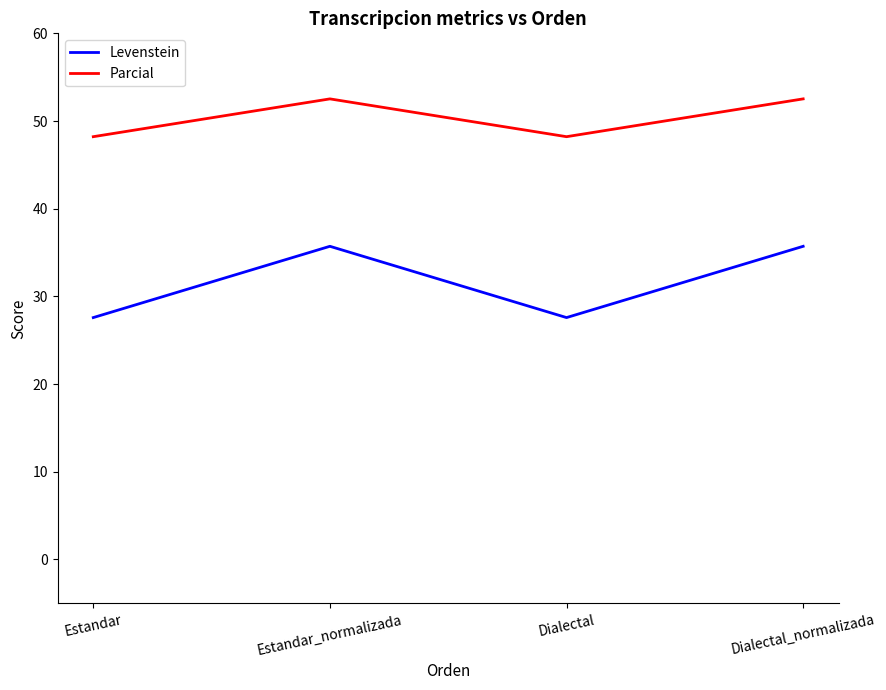

True or false: Parcial and Levenstein intersect in this chart.

False